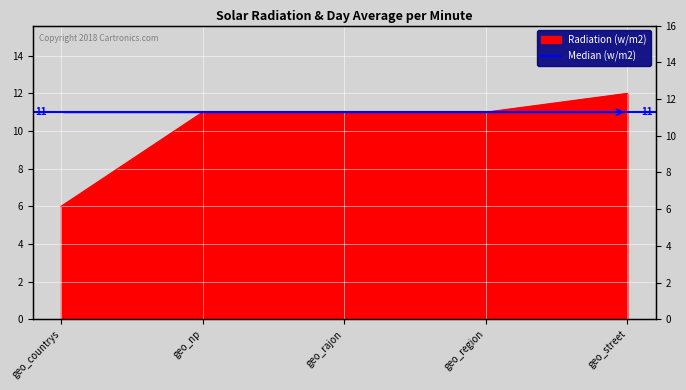

At which label does the data first exceed 11?

geo_street